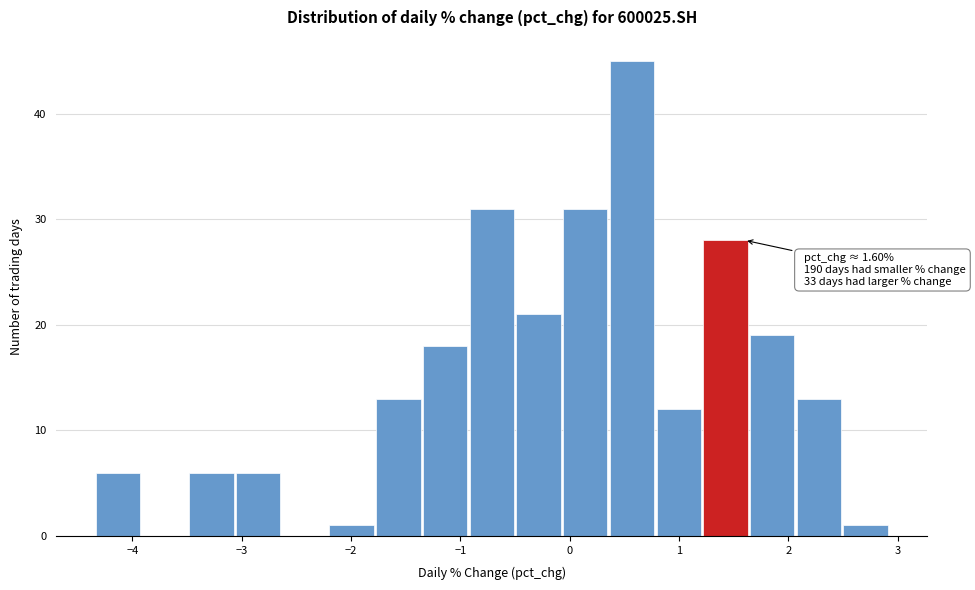

Over which range of the x-axis is the bar tallest?

0.4 to 0.8